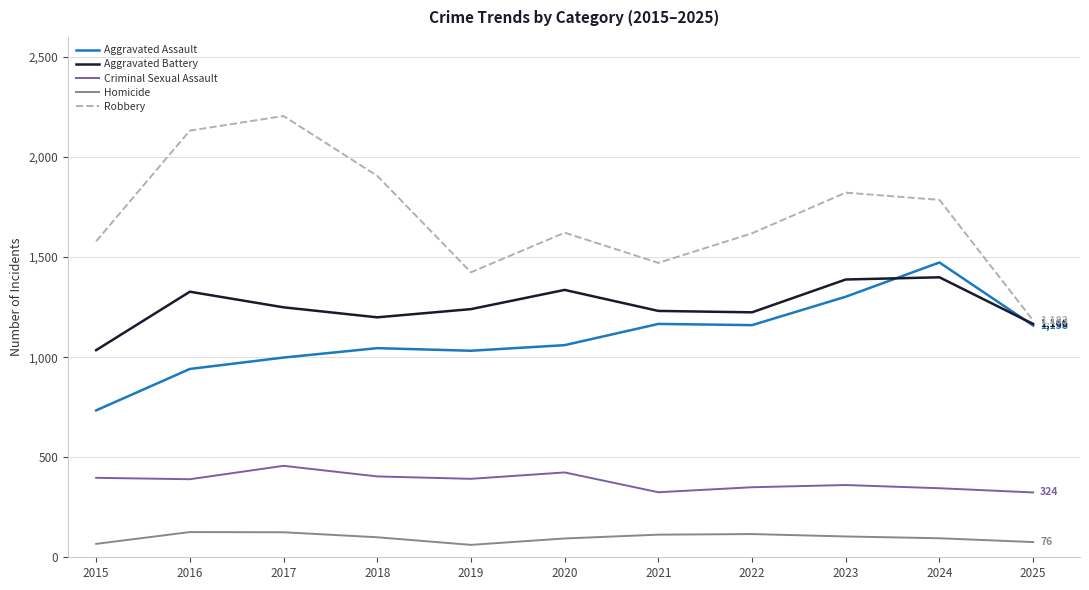

What is the difference between the maximum and minimum values in the Robbery series?

1022